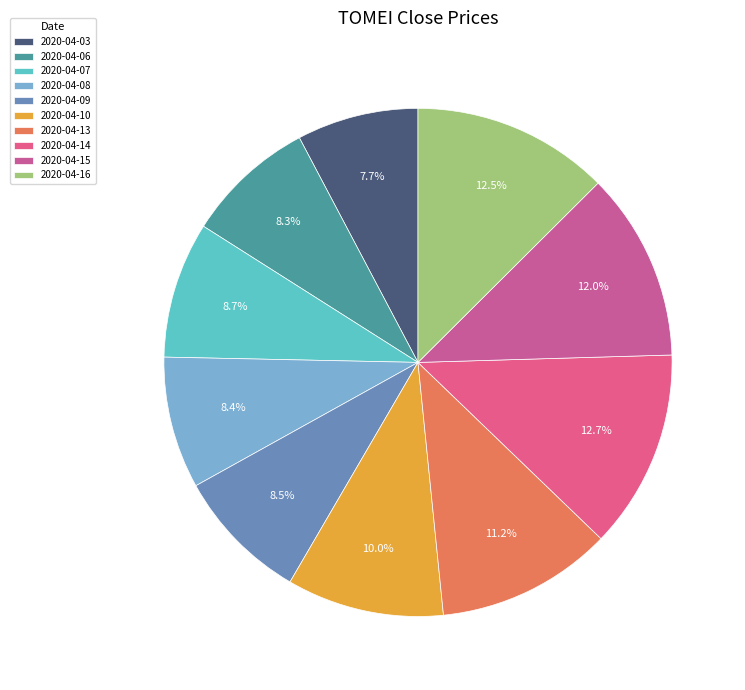

How many slices are in this pie chart?

10